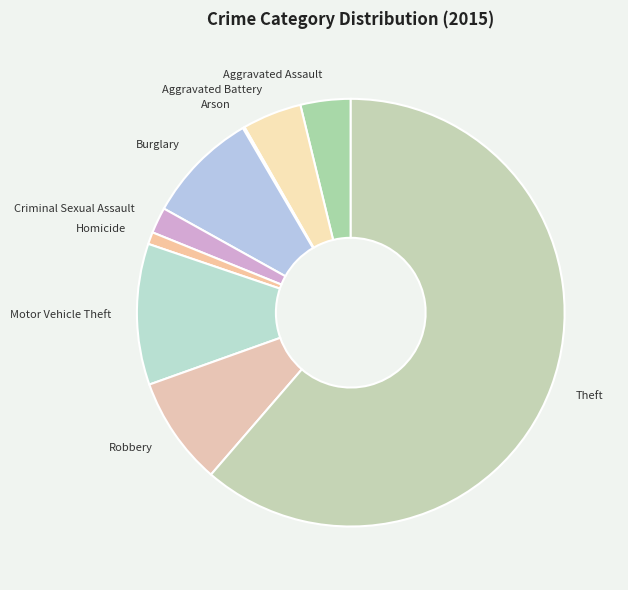

Combined, do Robbery and Burglary account for over 50%?

No